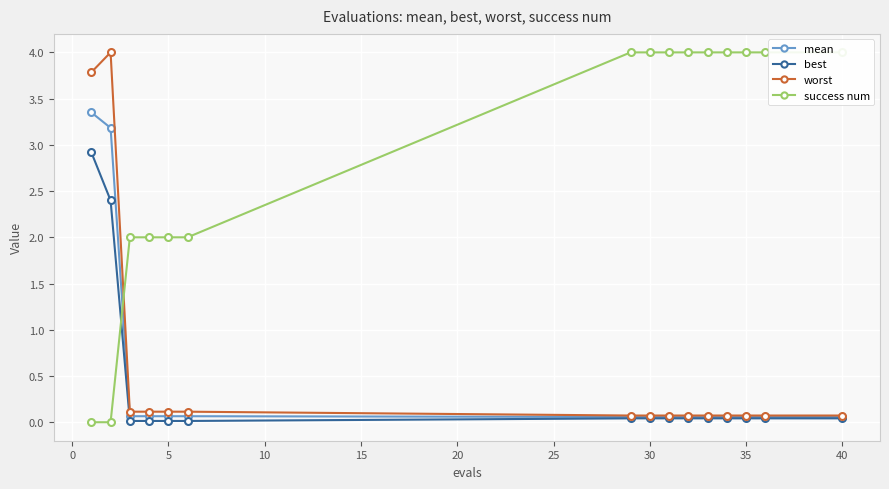

Which series has the largest total across all categories?

success num